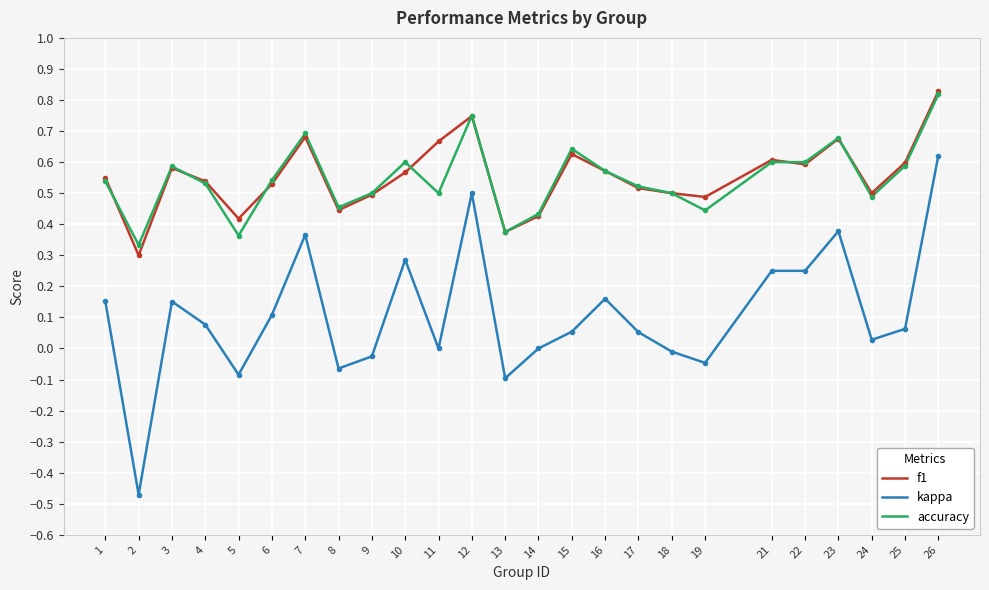

Which category has the highest value across all series?

26